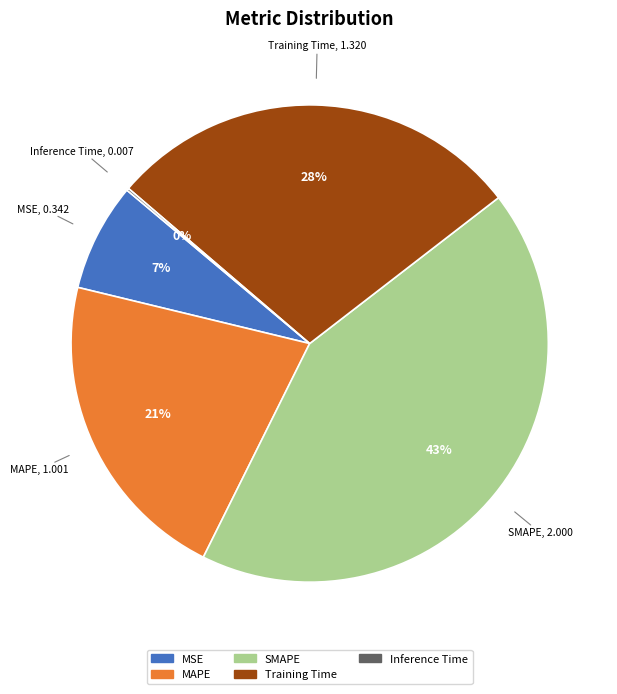

To the nearest percent, what is the difference between the largest and smallest slice percentages?

43%